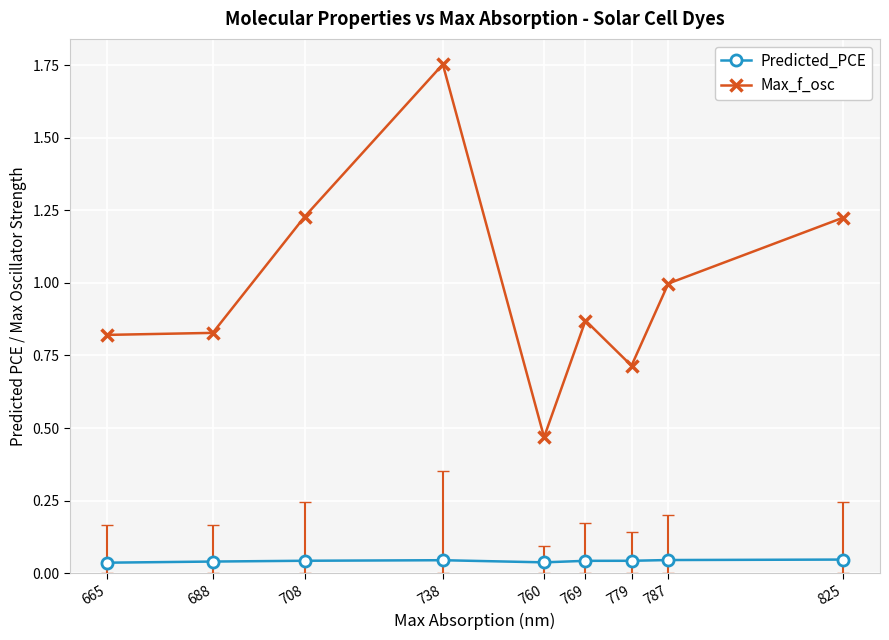

Between 738 and 825, which series saw the biggest shift?

Max_f_osc